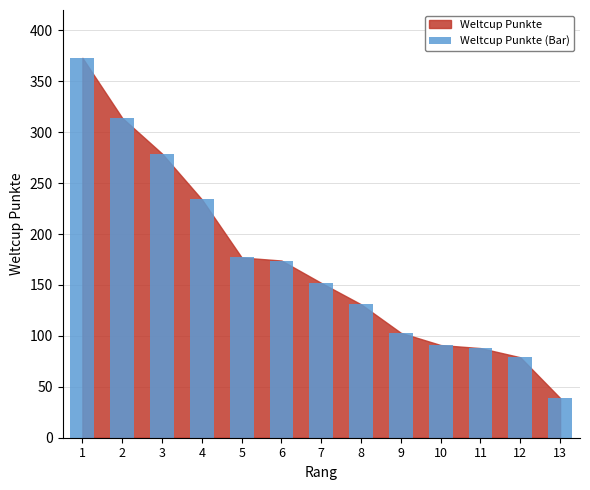

How many data points are less than 152?

6